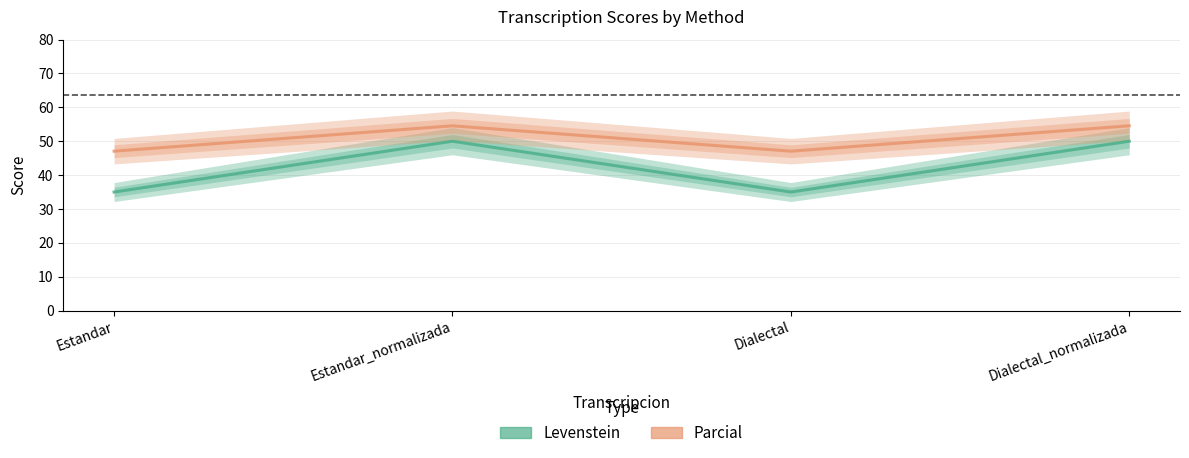

What is the average value of the Levenstein series?

42.5